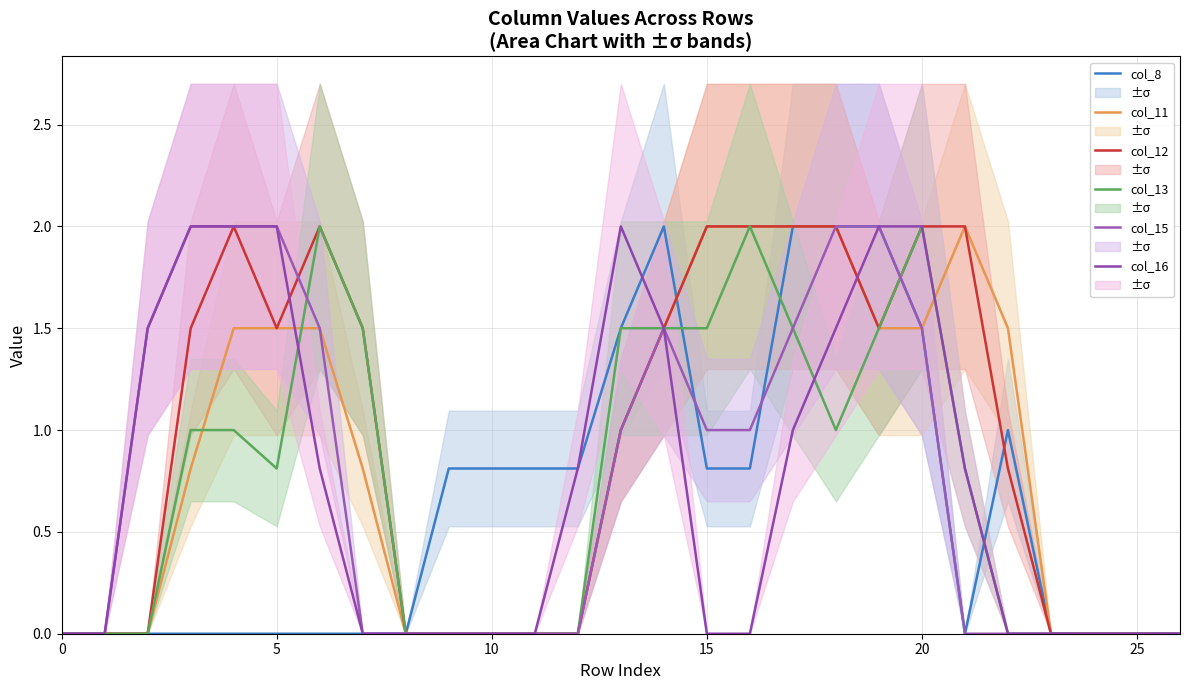

What is the total value across all series at 22?

3.3